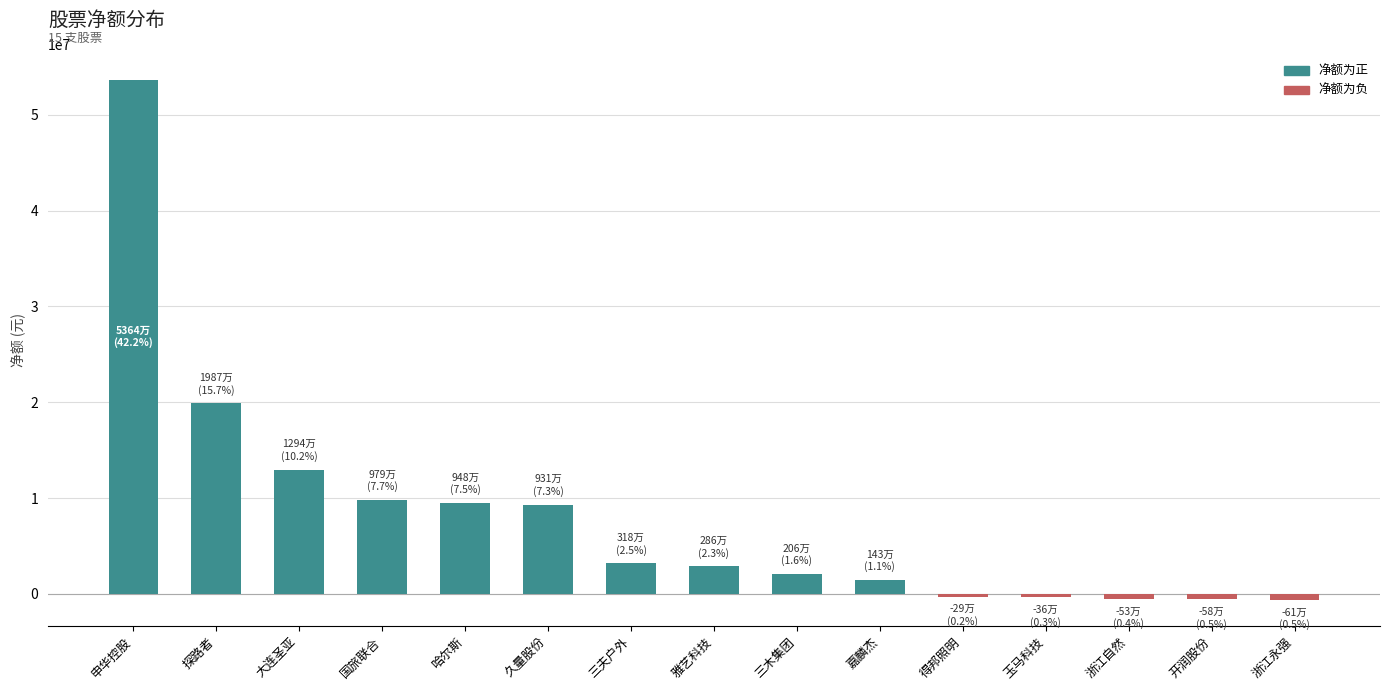

Between 国旅联合 and 浙江自然, which is larger?

国旅联合